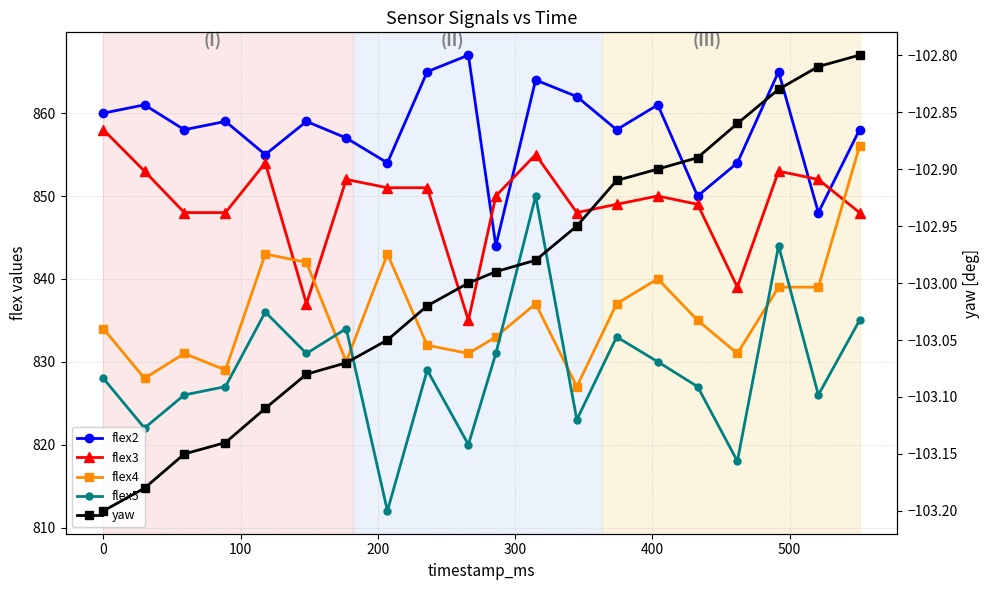

At 500, list the series in order from smallest to largest.

yaw, flex4, flex5, flex3, flex2